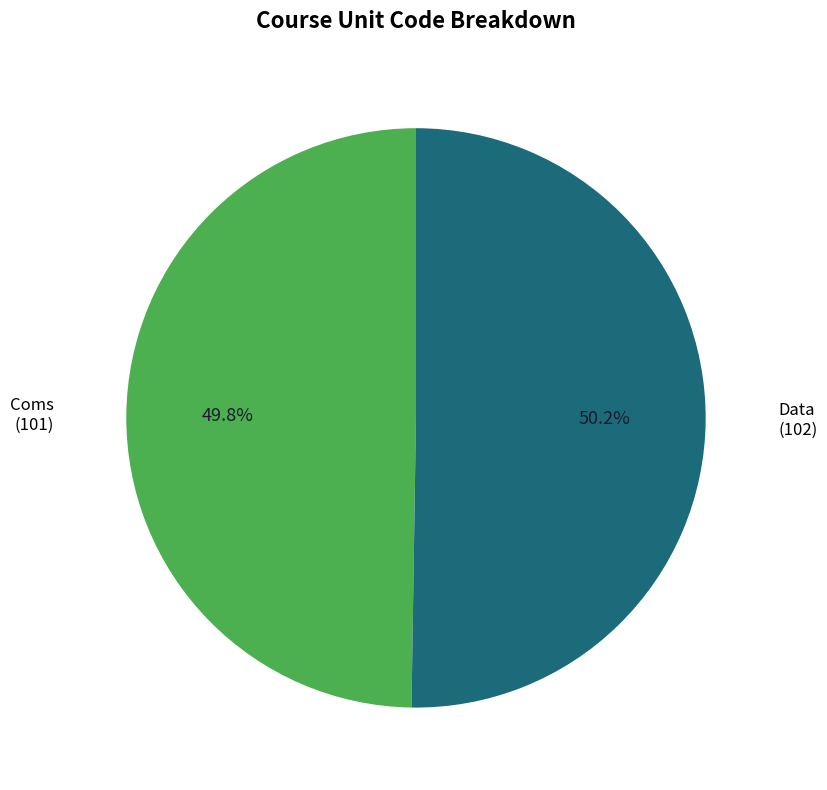

Is there a majority slice in this chart?

Yes